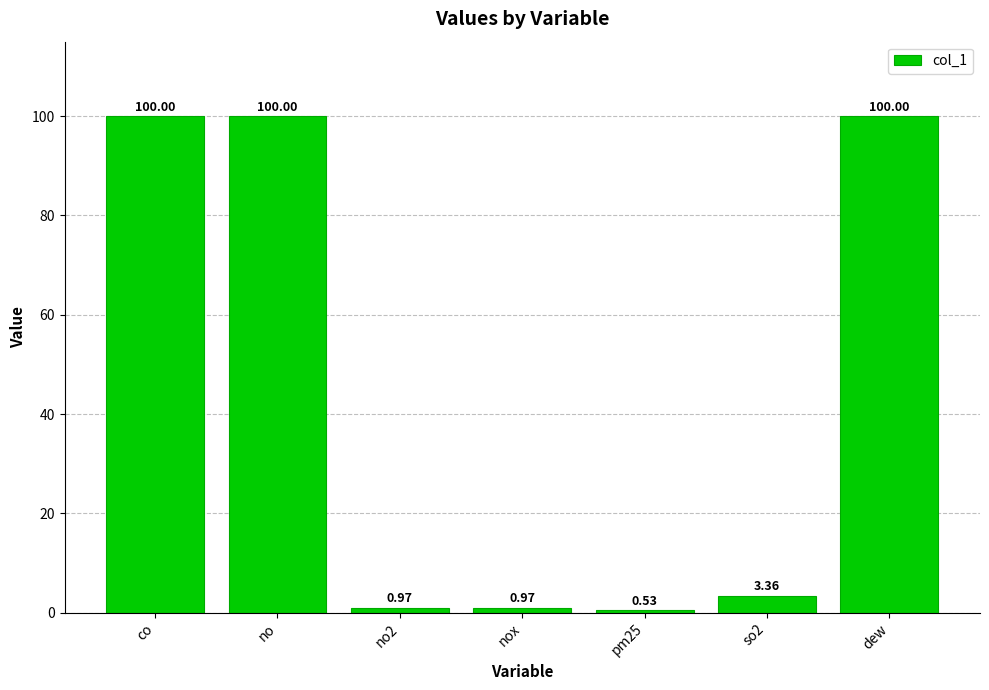

Does the chart contain stacked bars?

No